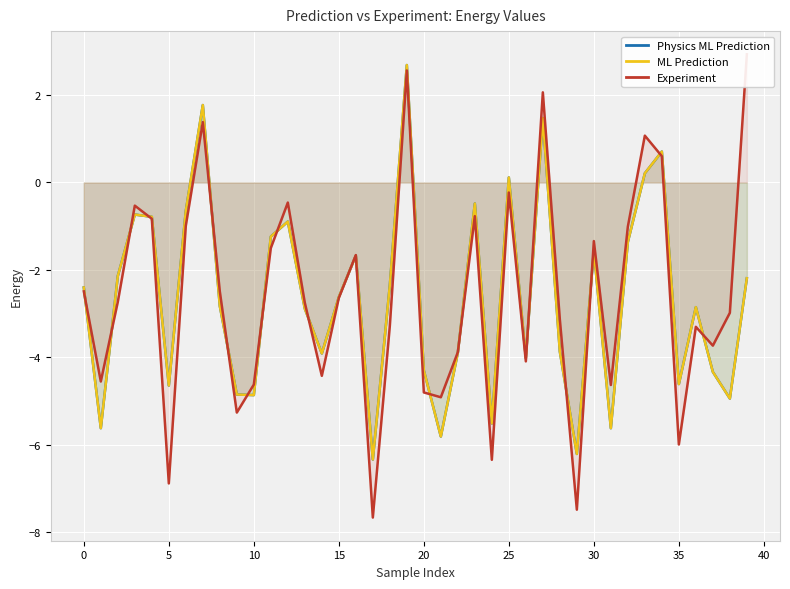

What is the maximum value for Physics ML Prediction?

2.7